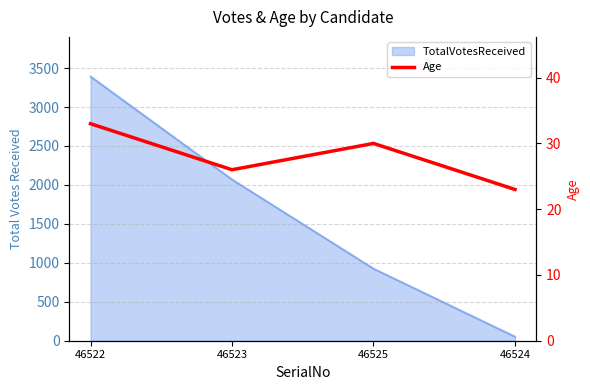

The value at 46524 is 23. True or false?

True